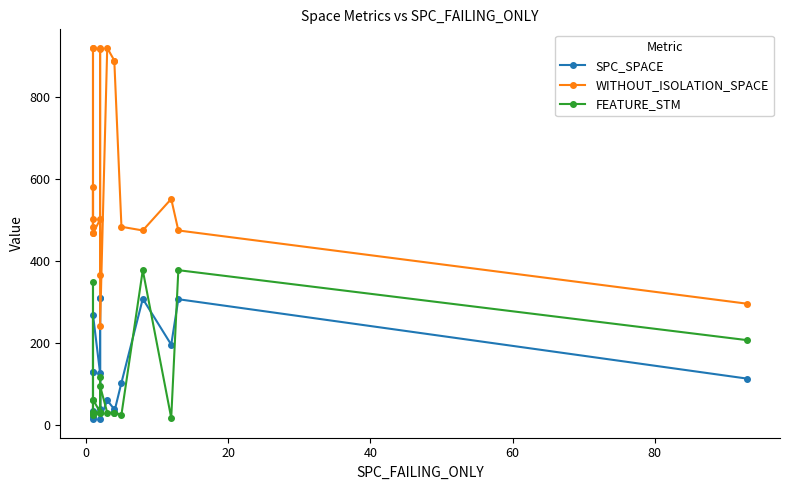

Rank the series by their maximum value, from highest to lowest.

WITHOUT_ISOLATION_SPACE, FEATURE_STM, SPC_SPACE